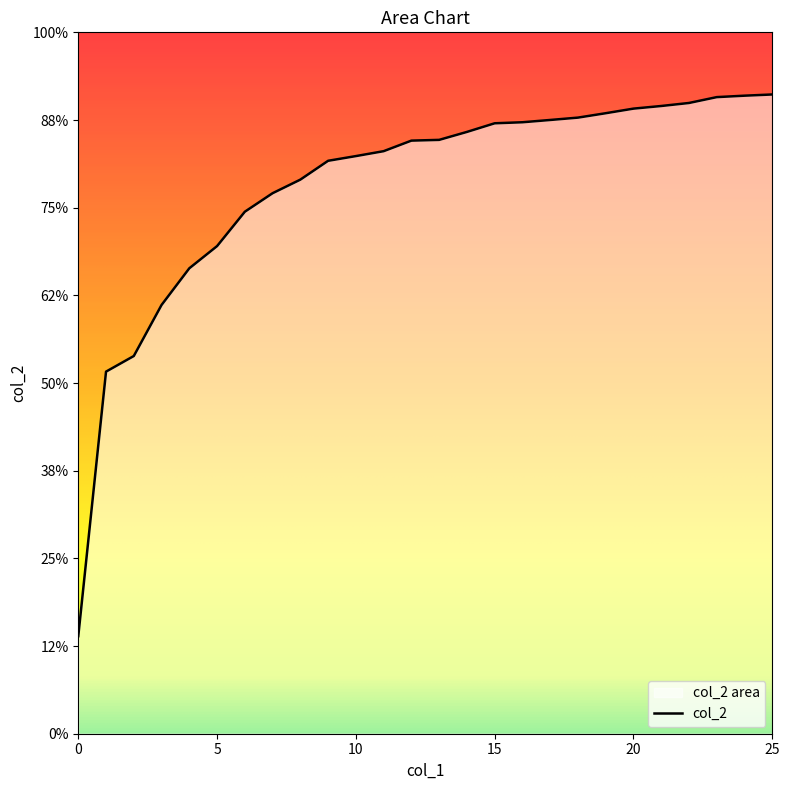

List the labels in order of value, largest first.

25, 24, 23, 22, 21, 20, 19, 18, 17, 16, 15, 14, 13, 12, 11, 10, 9, 8, 7, 6, 5, 4, 3, 2, 1, 0